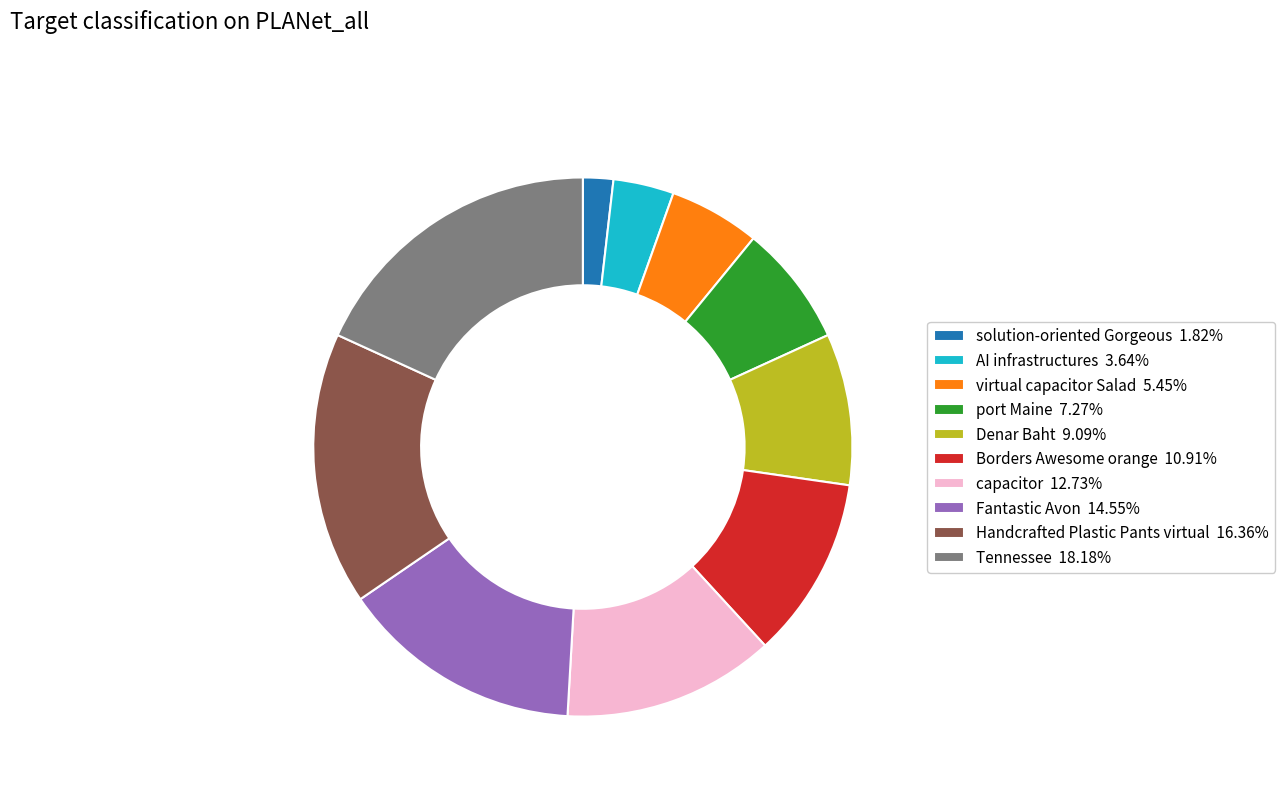

Is there any slice that represents more than half of the pie?

No